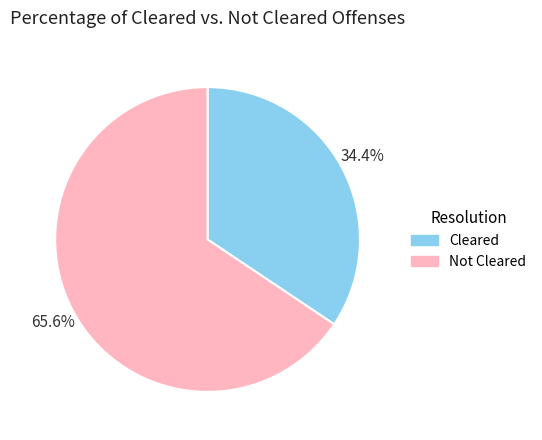

Is there any slice that represents more than half of the pie?

Yes